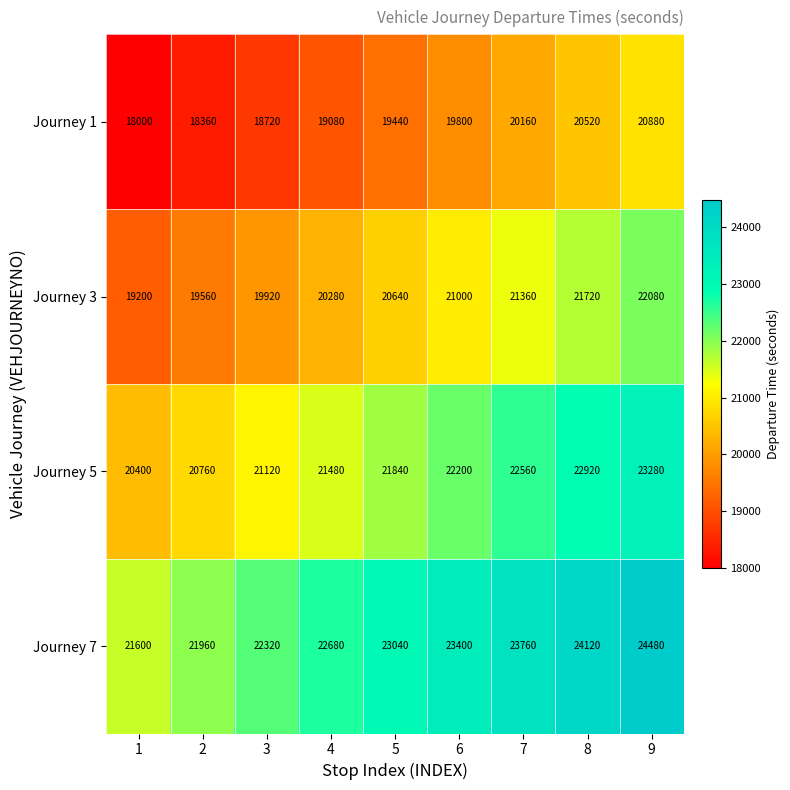

The value of Journey 5 at 4 is 35781. True or false?

False